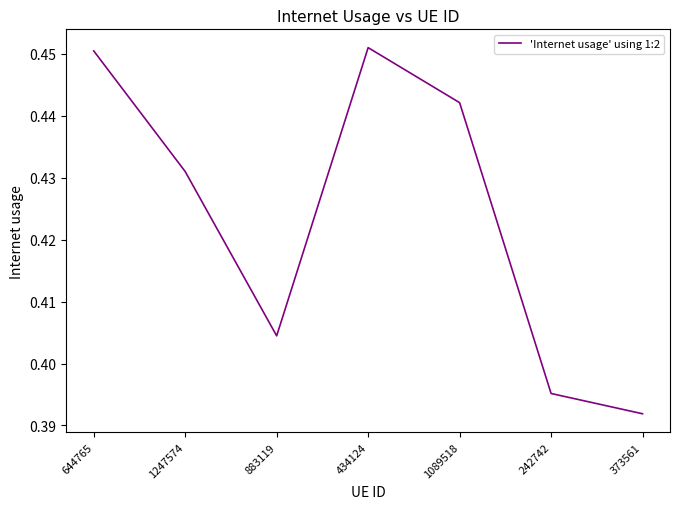

The value at 373561 is 0.2. True or false?

False